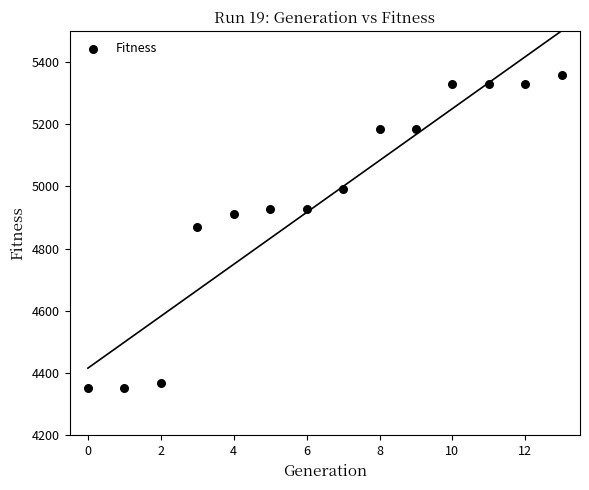

What Y value in the scatter plot is closest to 4854?

4869